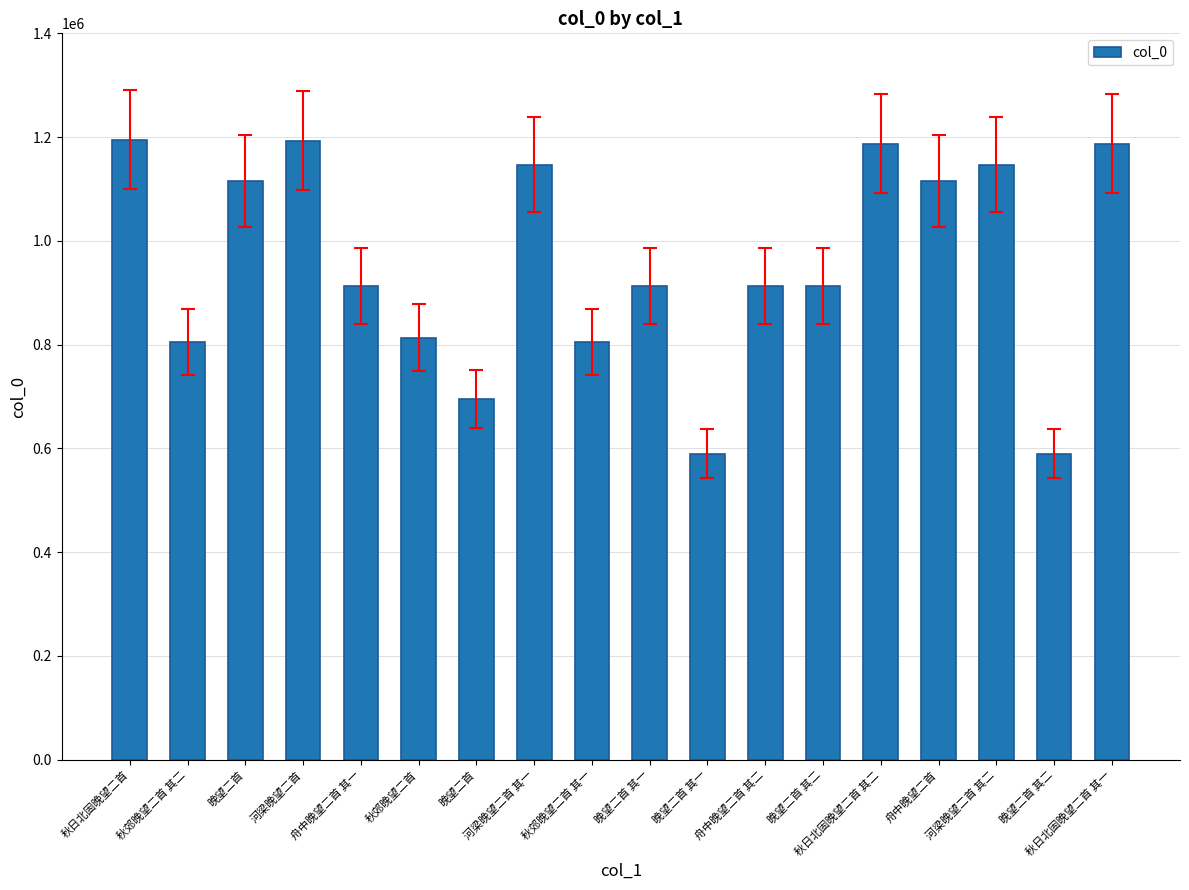

Which has a higher value, 秋郊晚望二首 or 舟中晚望二首 其二?

舟中晚望二首 其二